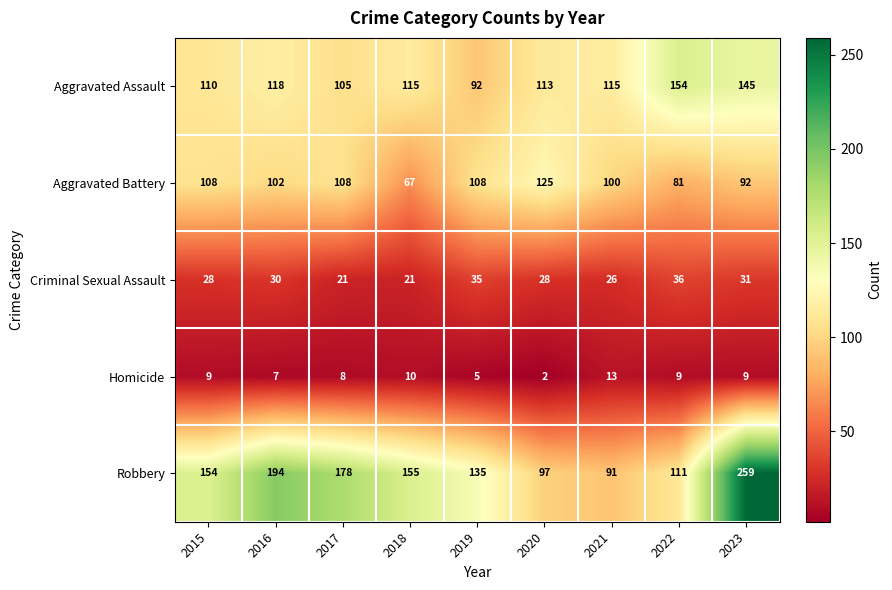

What is the difference between the maximum and minimum values in the Criminal Sexual Assault series?

15